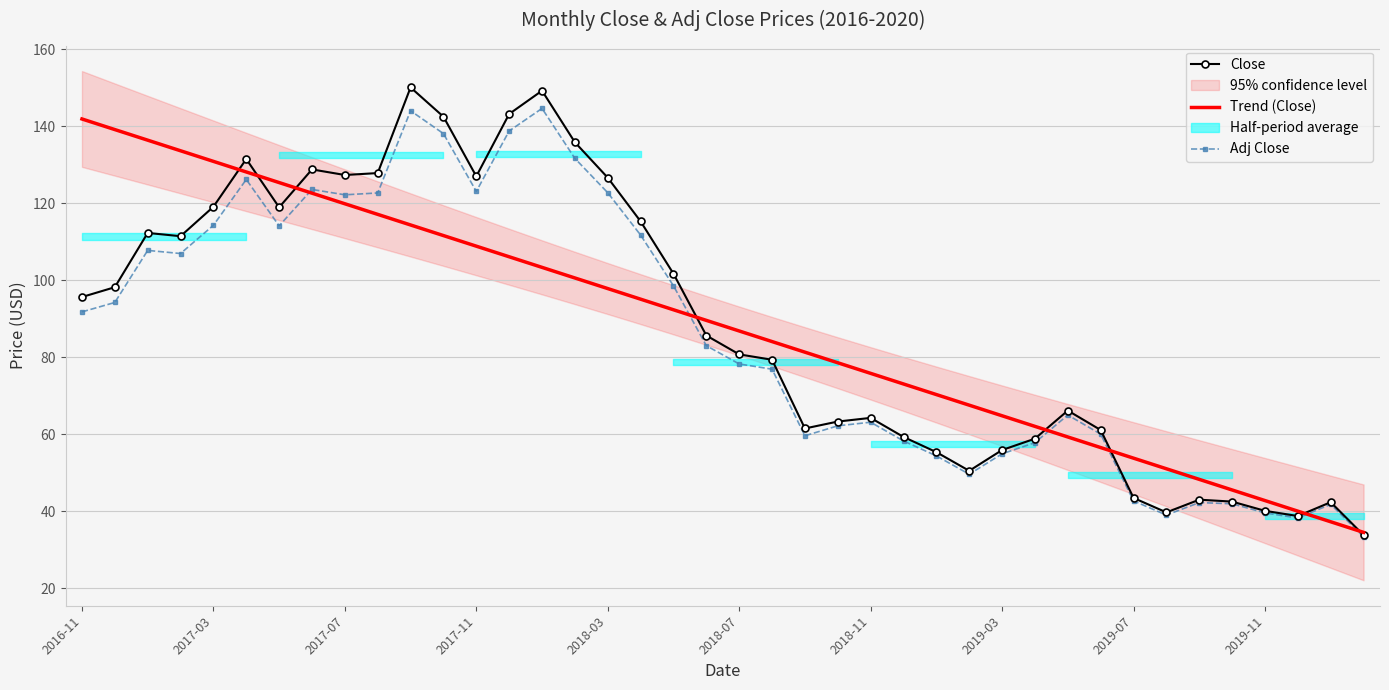

Which series has the largest total across all categories?

Close